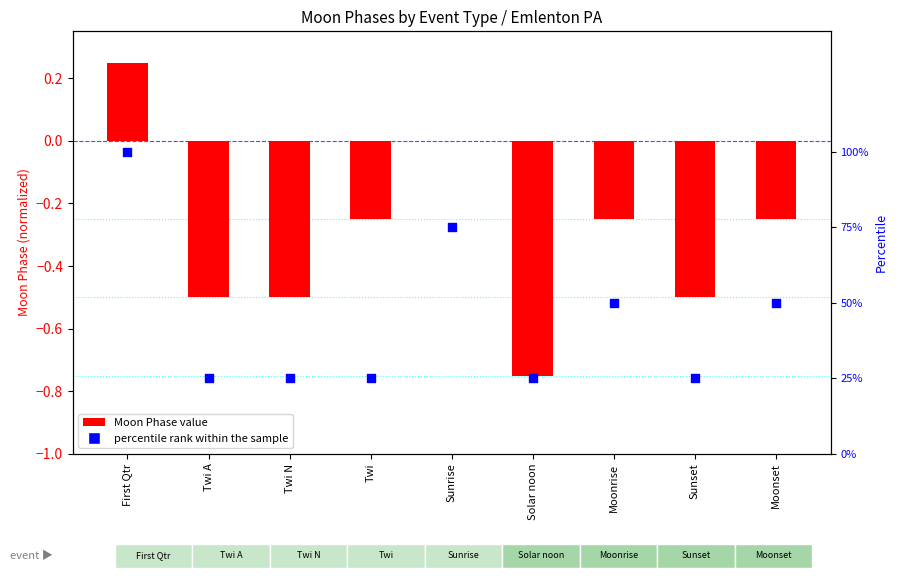

Is the value of percentile rank within the sample at First Qtr greater than the value of Moon Phase value at Solar noon?

Yes